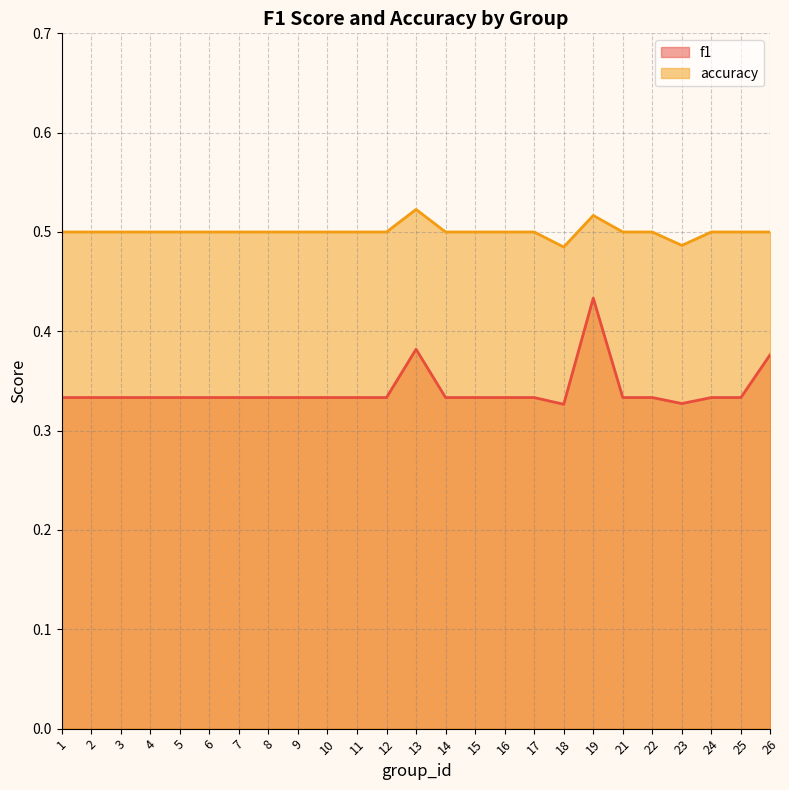

What is the value of the accuracy point at the 8th from the left?

0.5